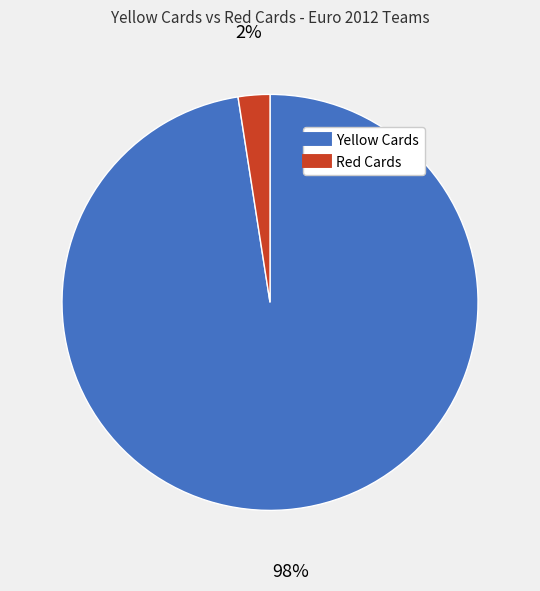

Is there a majority slice in this chart?

Yes